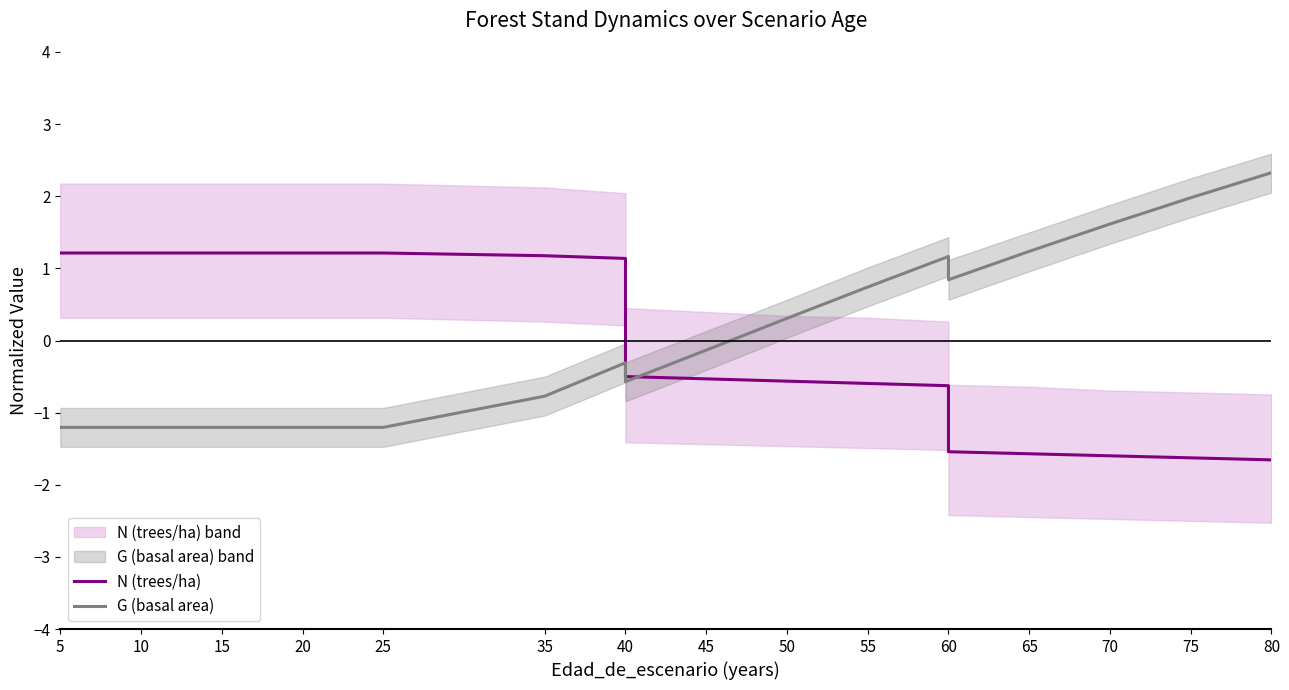

What is the minimum value shown in the chart?

-1.7